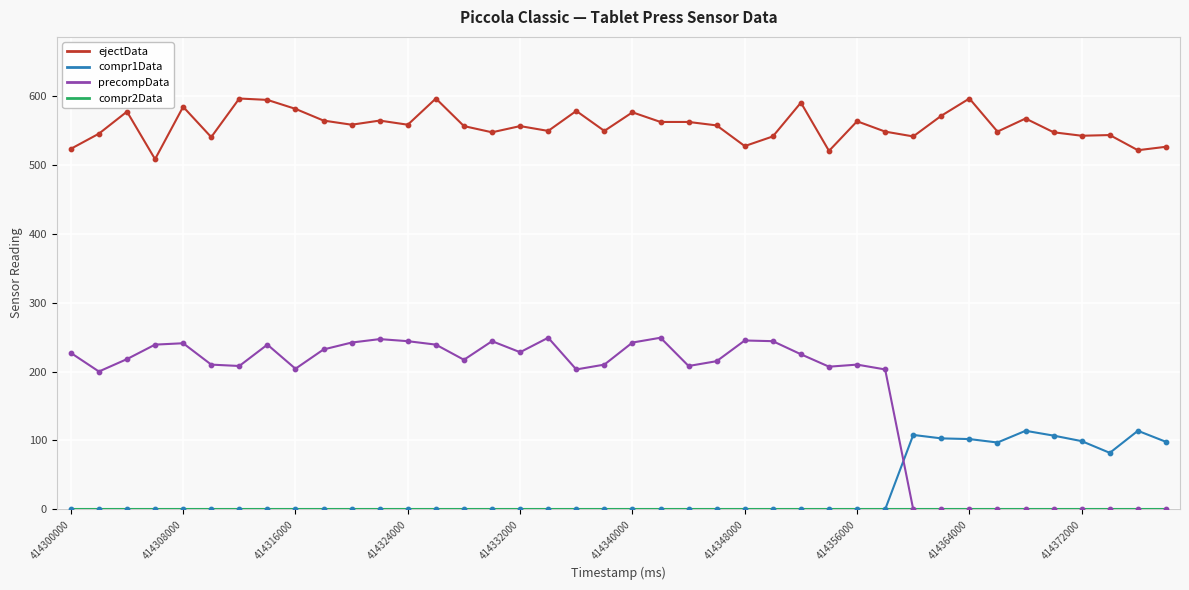

Which series has the largest total across all categories?

ejectData